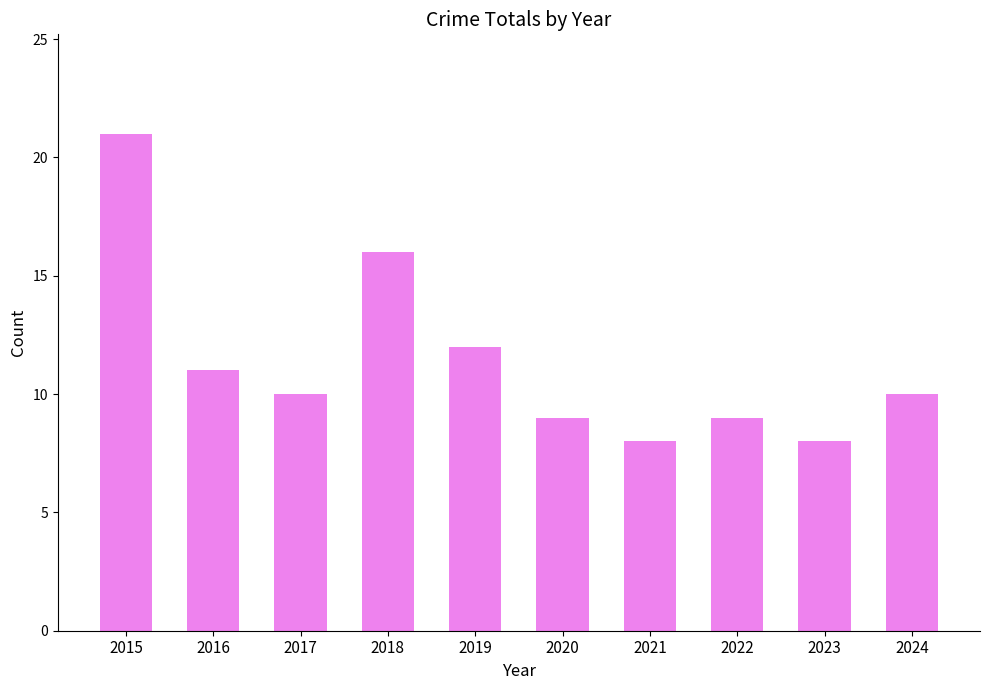

The value at 2021 is 14. True or false?

False